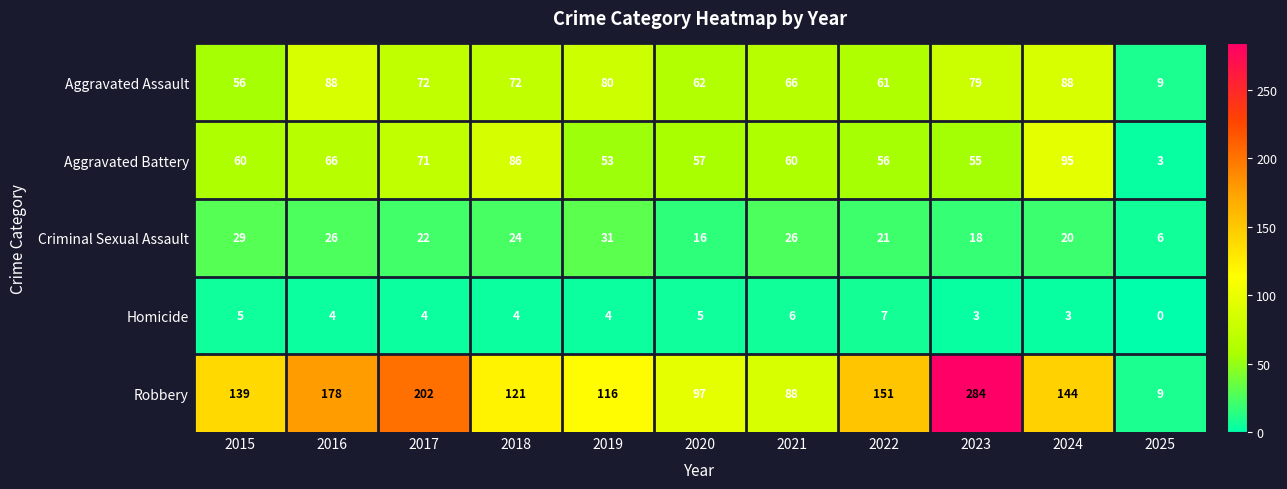

Which series has the largest range (max minus min)?

Robbery